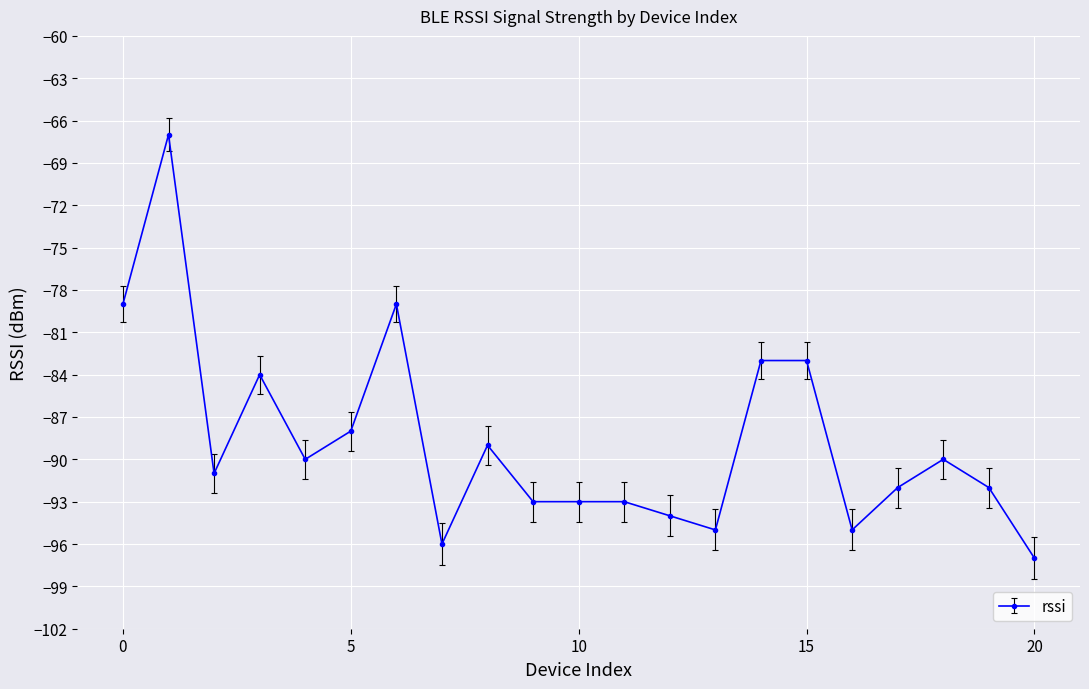

True or false: the data has more than 2 interior local peaks.

True